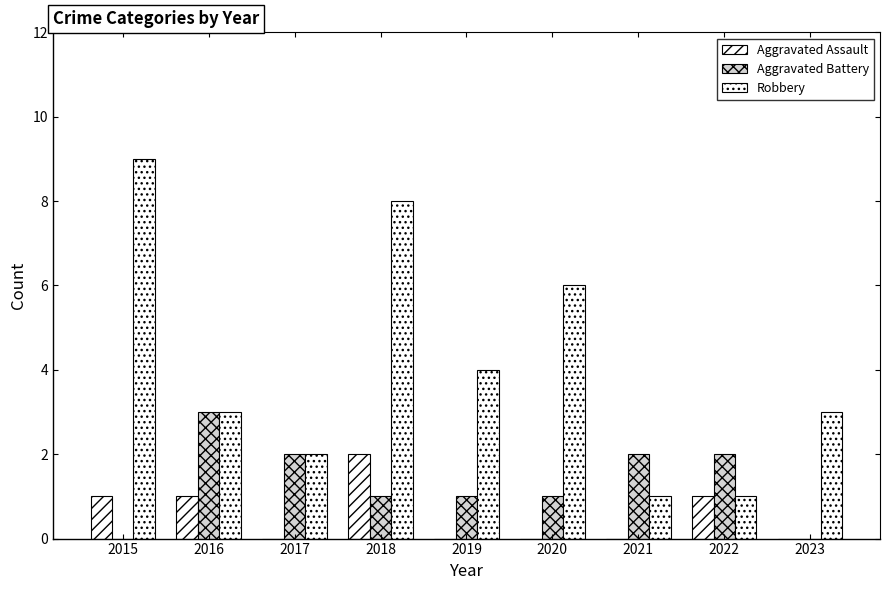

Does the chart contain stacked bars?

No